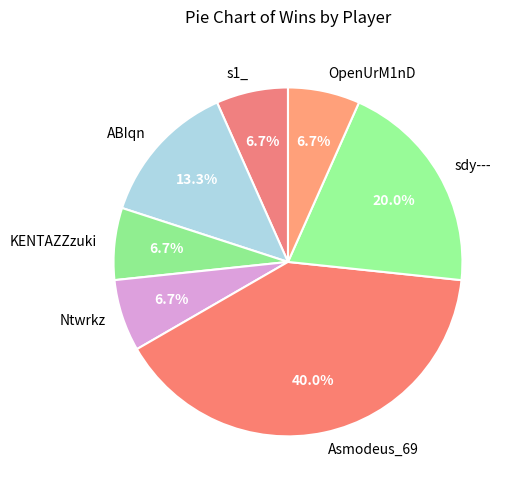

Does any single category account for the majority?

No